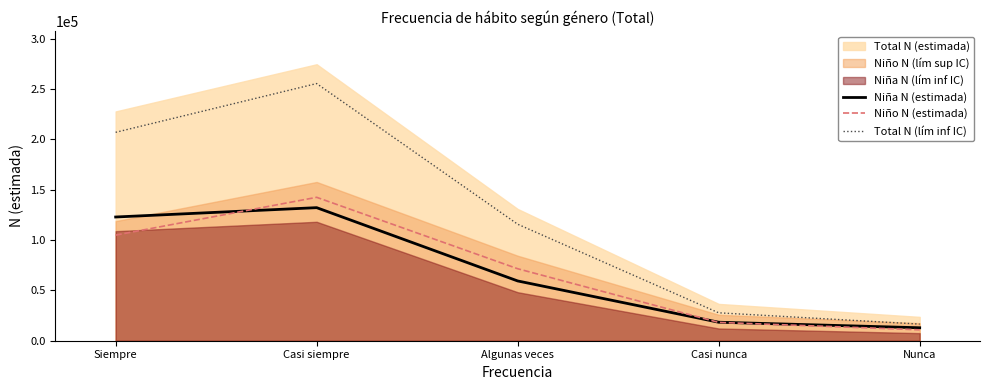

What is the value of the Niño N (estimada) point at the 3rd from the left?

71517